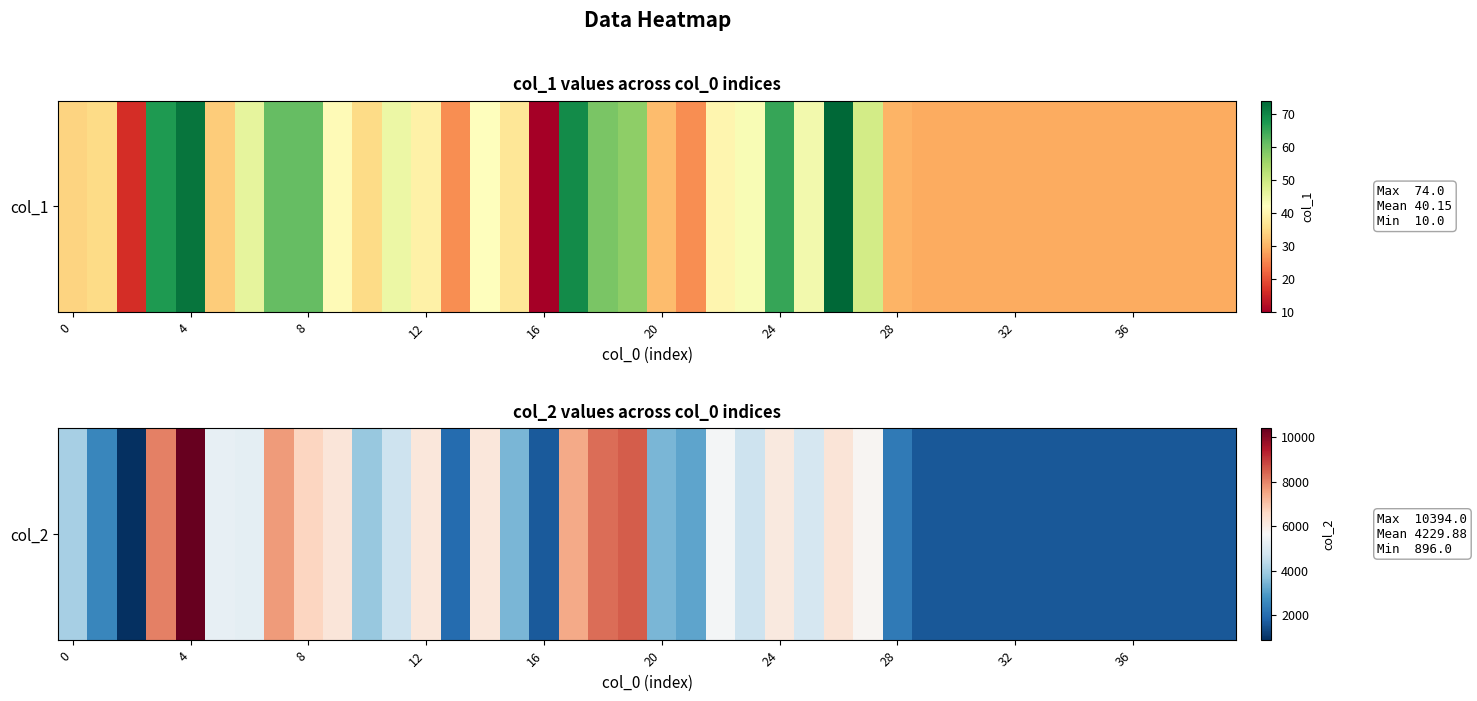

What is the greatest value displayed?

10394